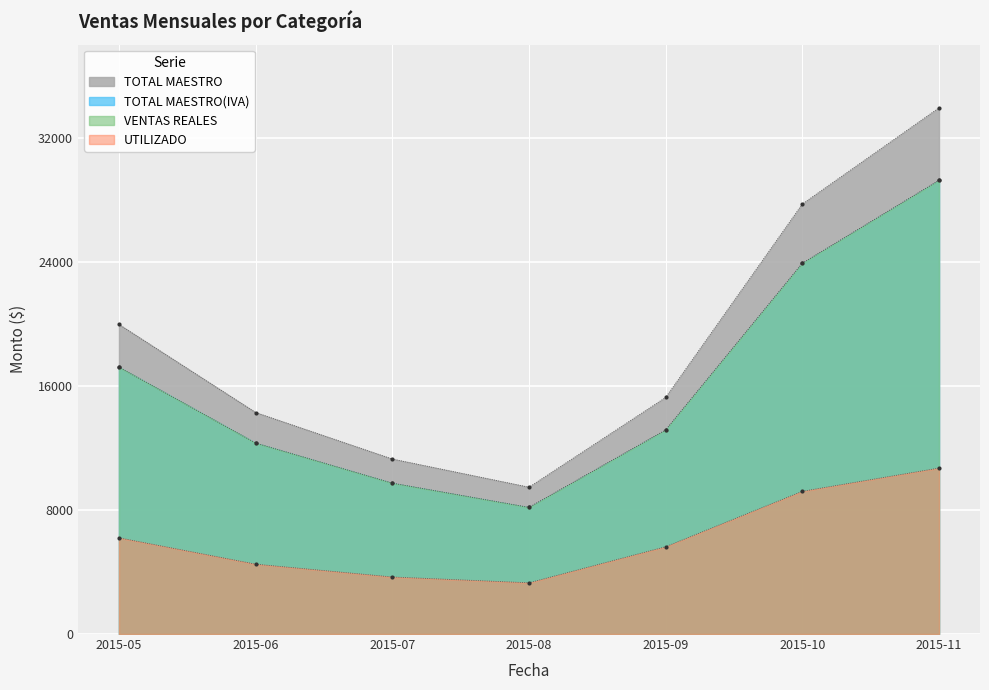

True or false: TOTAL MAESTRO(IVA) and UTILIZADO cross at least once.

False